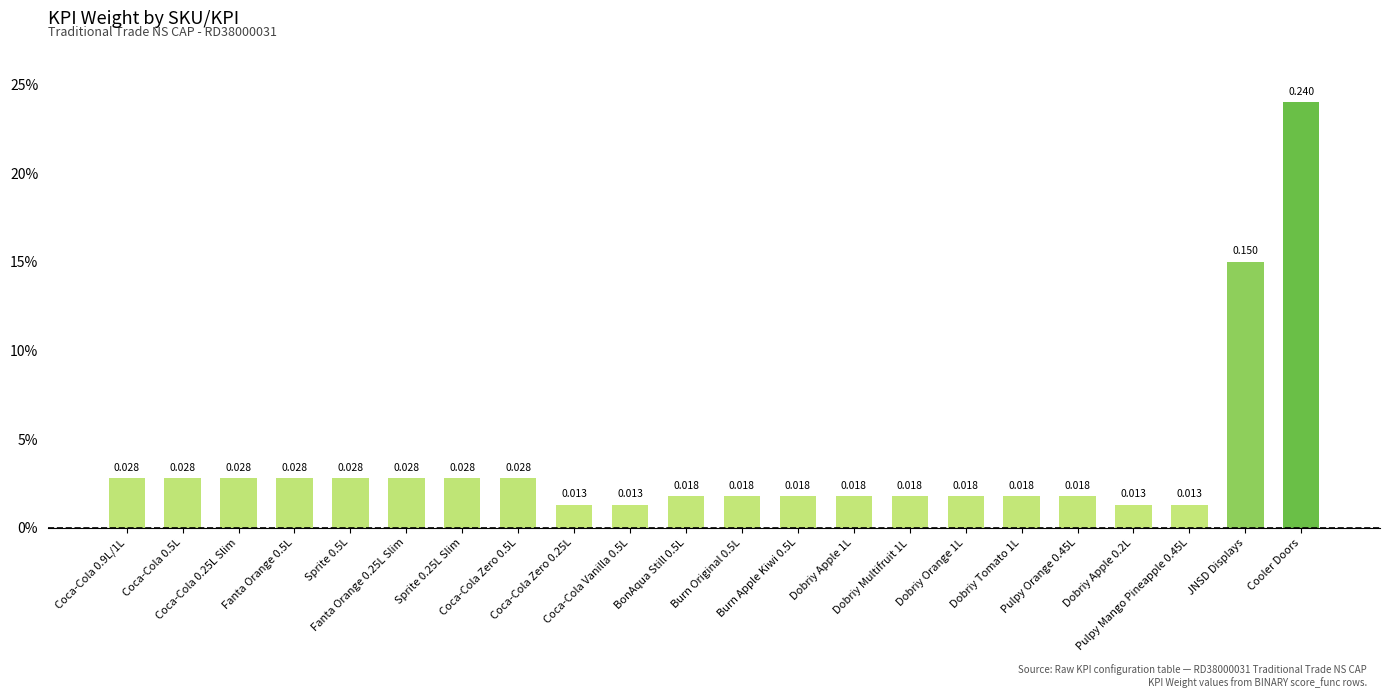

Which has a higher value, Sprite 0.5L or Coca-Cola Vanilla 0.5L?

Sprite 0.5L